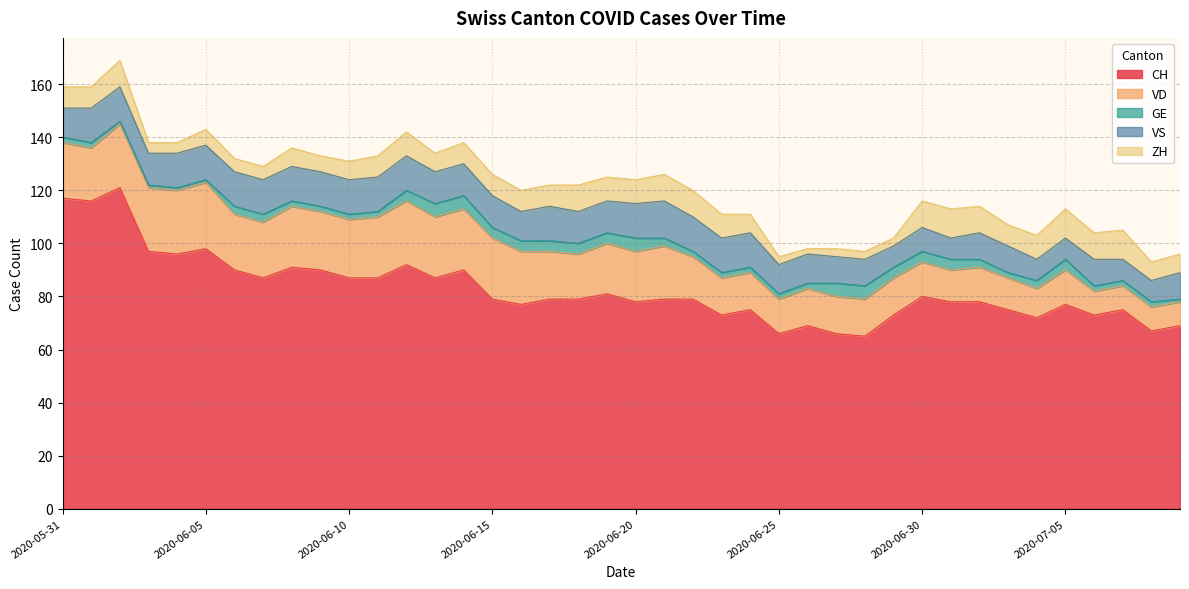

How many interior local valleys does the VS series have?

4